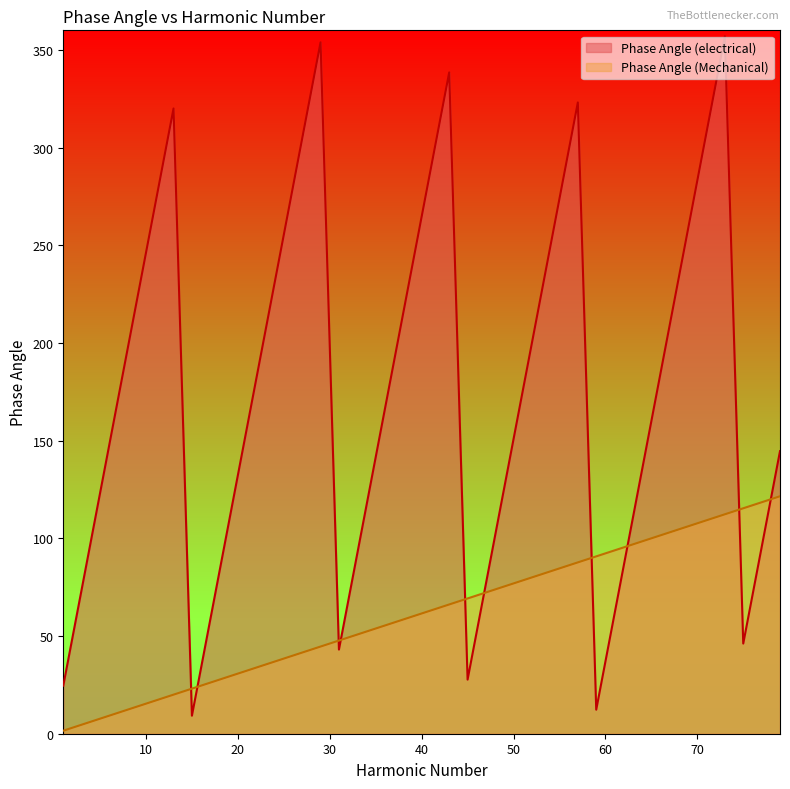

What are all the series names shown in the legend?

Phase Angle (electrical), Phase Angle (Mechanical)